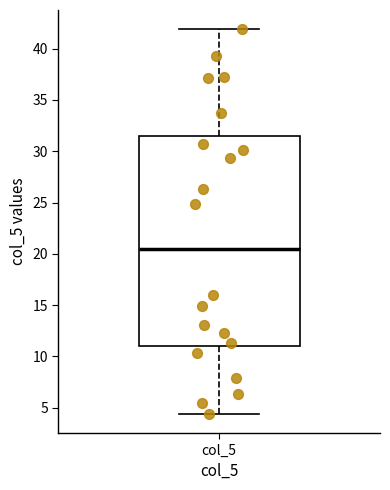

Read this box plot against the y-axis: the position of the median line, the range covered by the box, and the ends of both whiskers. The values are not printed on the chart, so give them approximately, as read against the axis.

median 20.5, box 11.0 to 31.5, whiskers 4.5 to 42.0